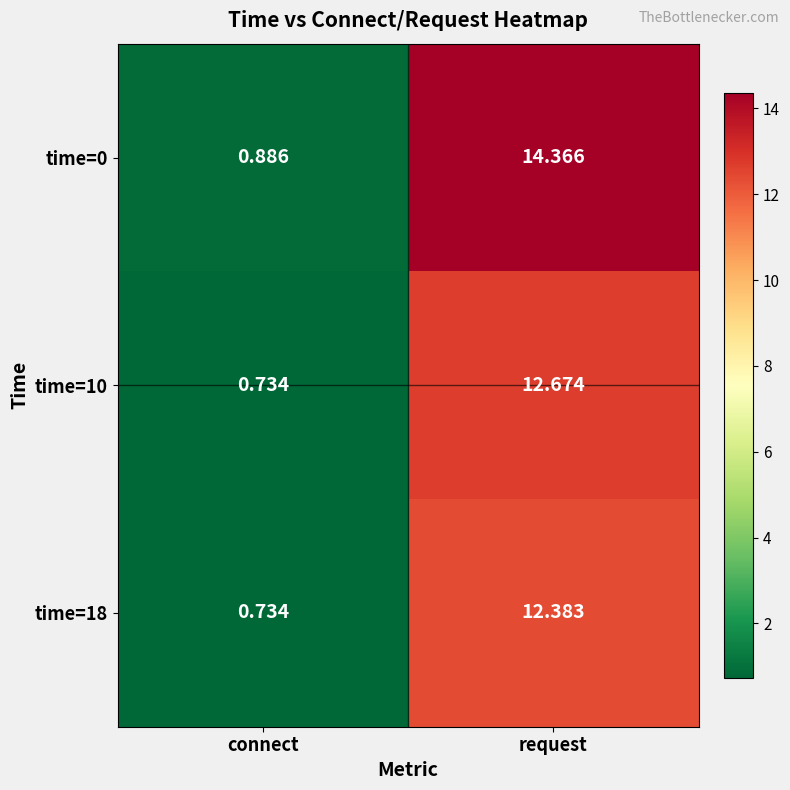

At which category does the chart reach its peak across all series?

request